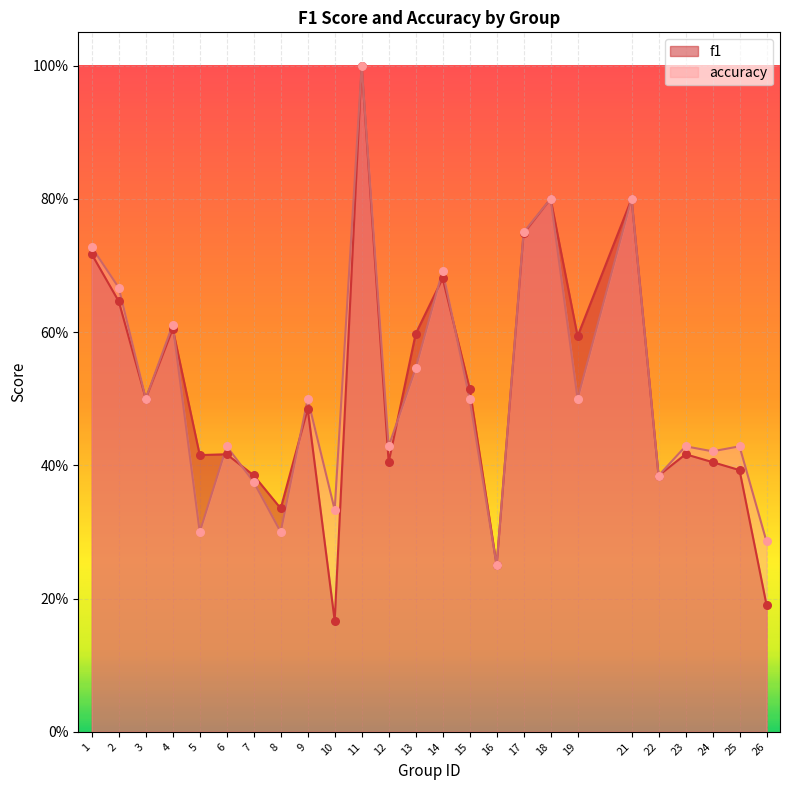

Which series contains the lowest Y value?

f1